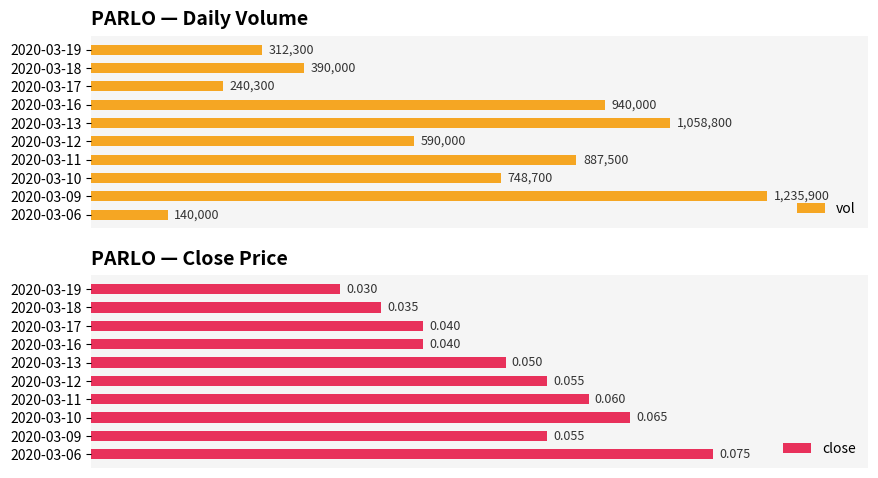

How many distinct data groups are displayed?

2